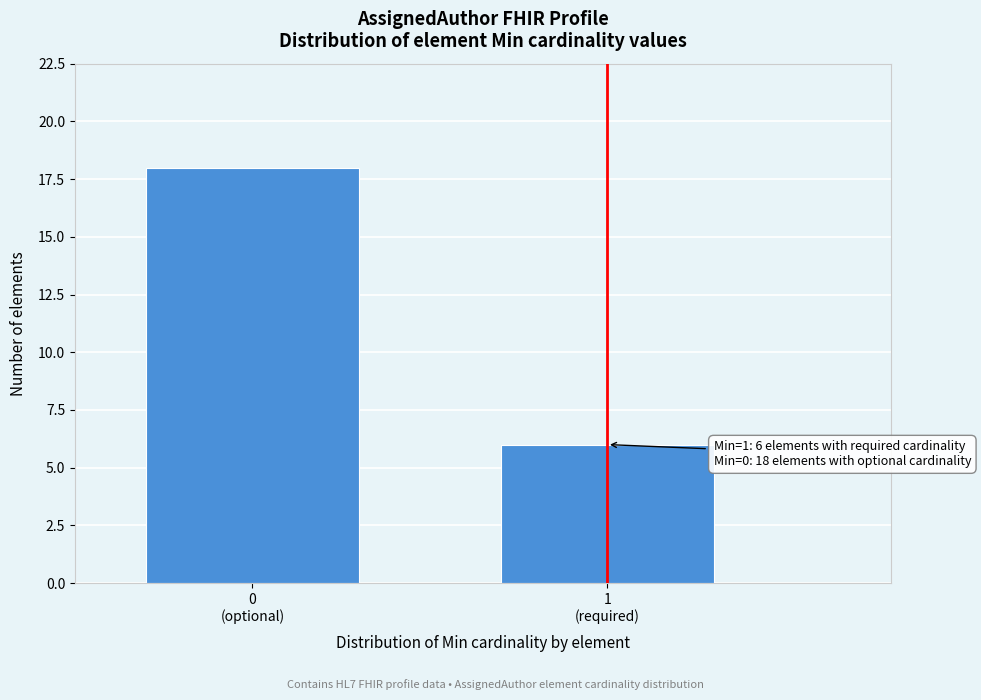

Reading left to right, what are all the values shown in this chart?

18	6